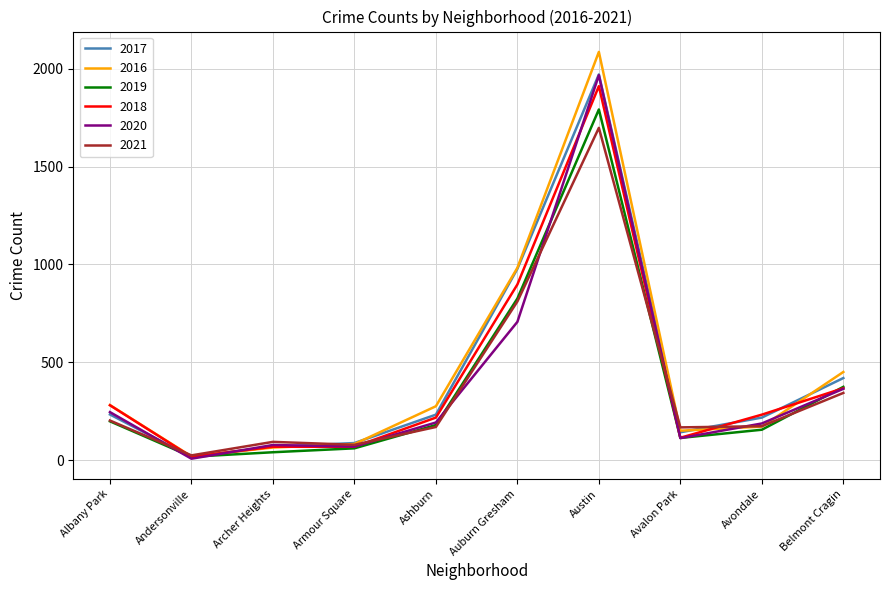

True or false: 2019 has a value of 104 at Belmont Cragin.

False